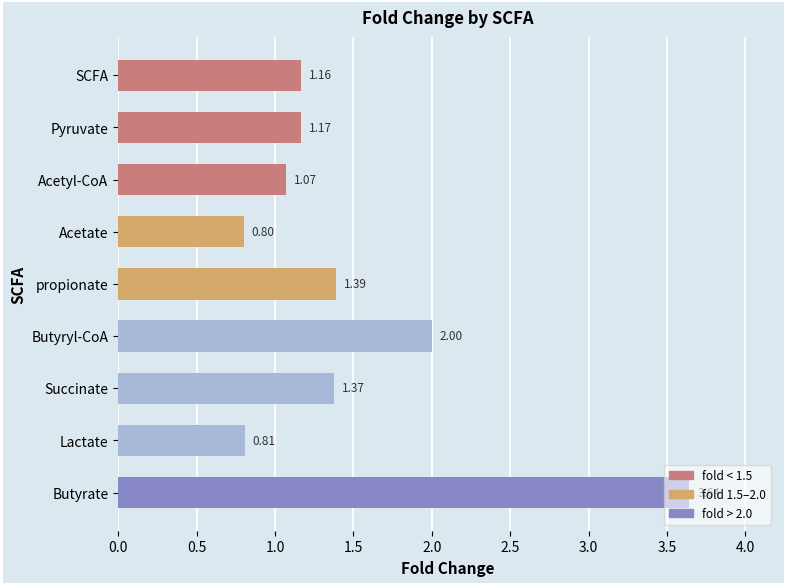

What is the smallest value displayed?

0.8